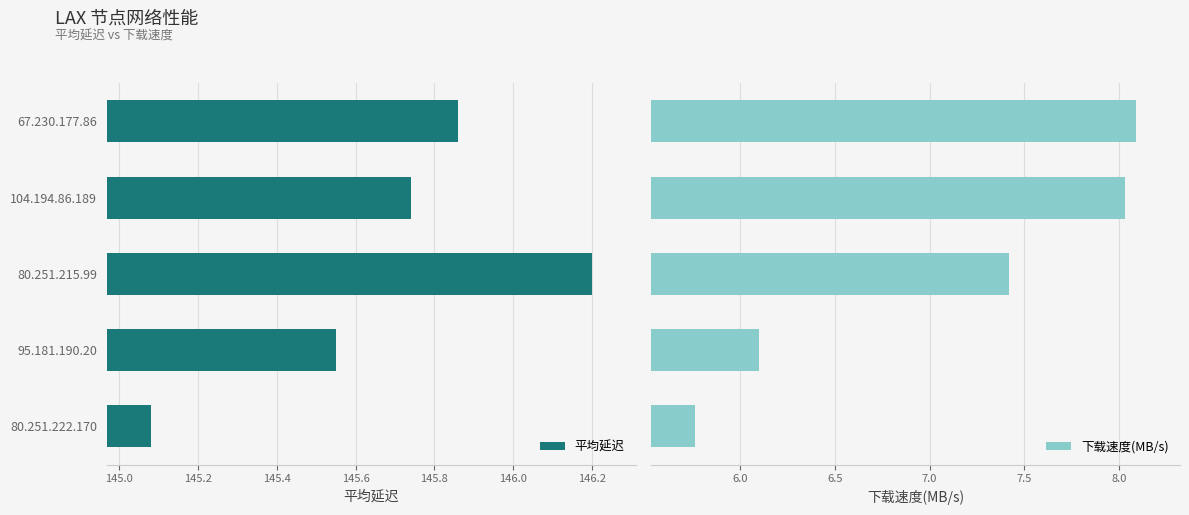

What is the difference between the second highest and second lowest values in the 平均延迟 series?

0.3